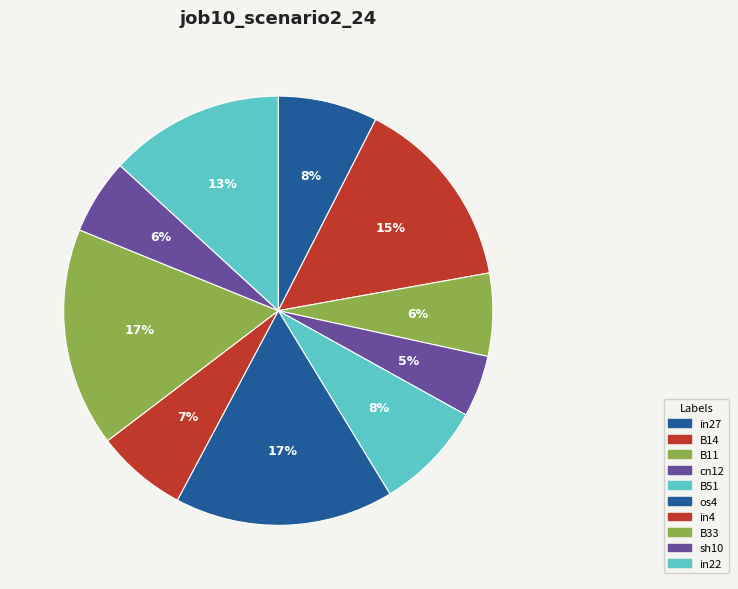

To the nearest percent, what is the difference between the in22 and sh10 slice percentages?

8%